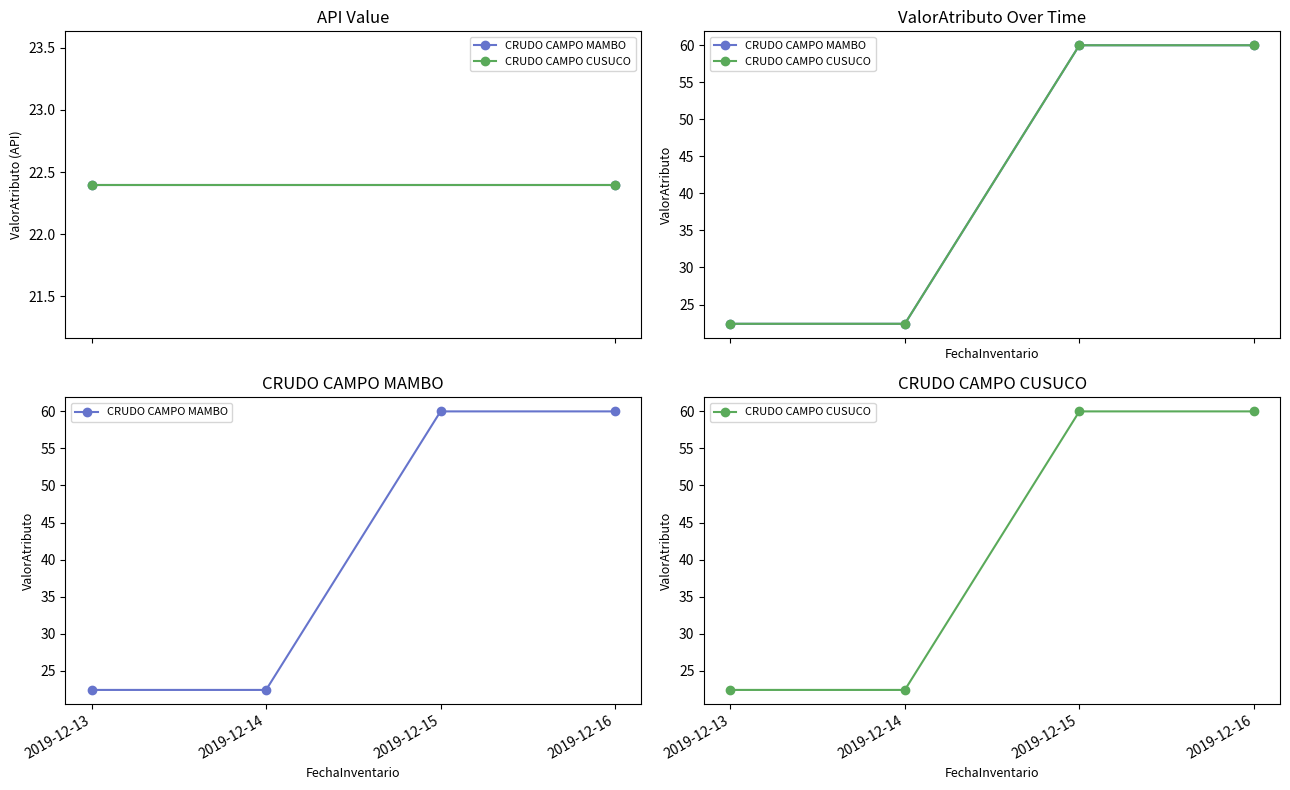

True or false: CRUDO CAMPO CUSUCO has more than 2 interior local peaks.

False